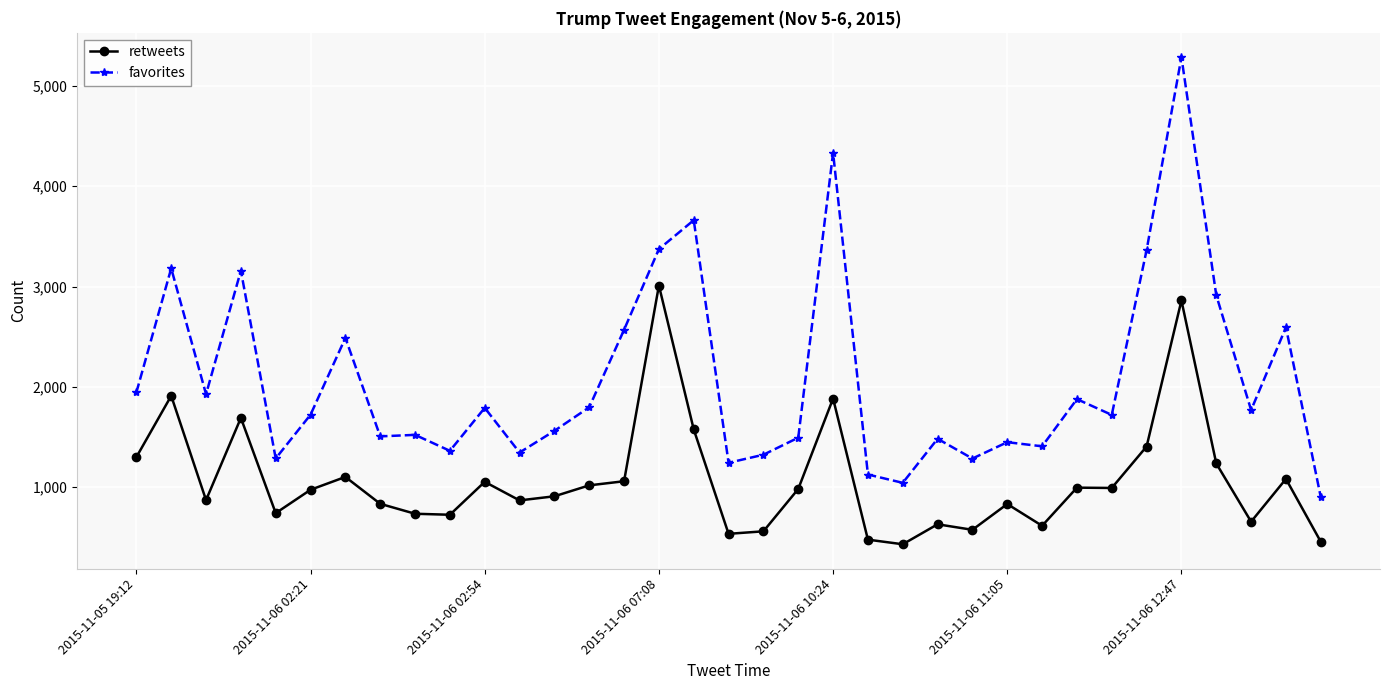

What is the value of the retweets point at the 14th from the left?

1019